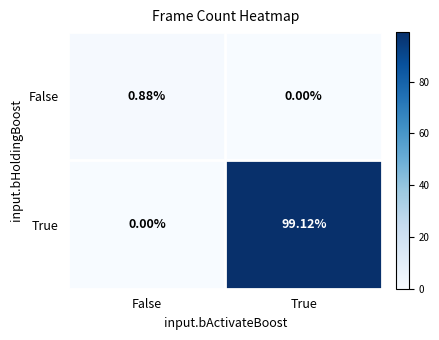

Rank the series by their average value, from lowest to highest.

False, True